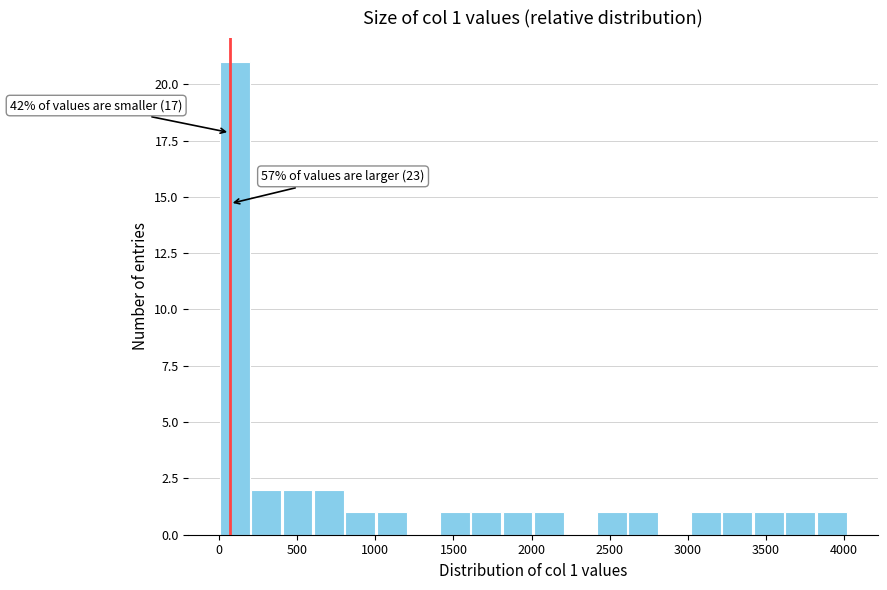

Which range on the x-axis has the tallest bar?

0 to 200